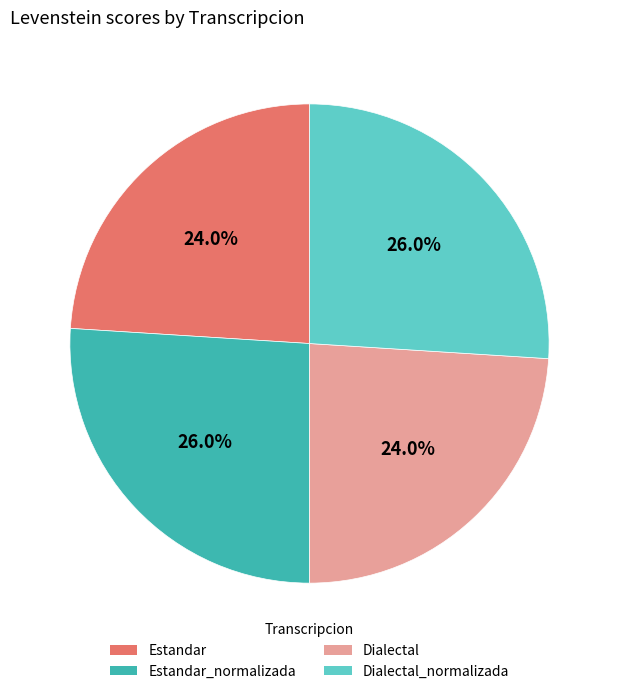

To the nearest percent, what is the combined percentage of Dialectal_normalizada and Dialectal?

50%